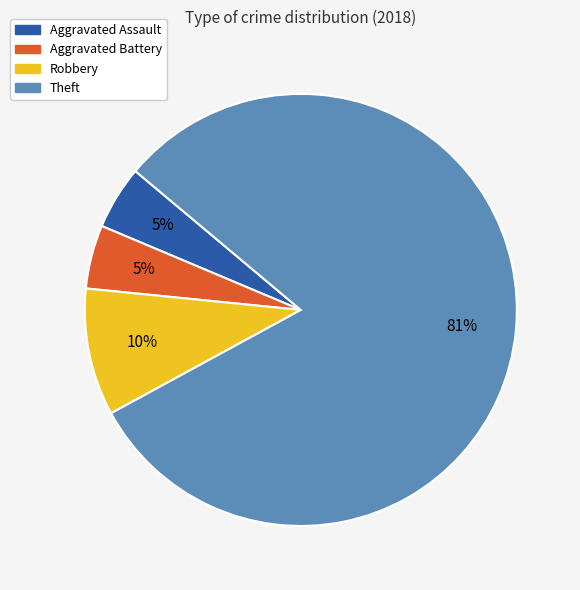

Count the number of slices in the pie.

4